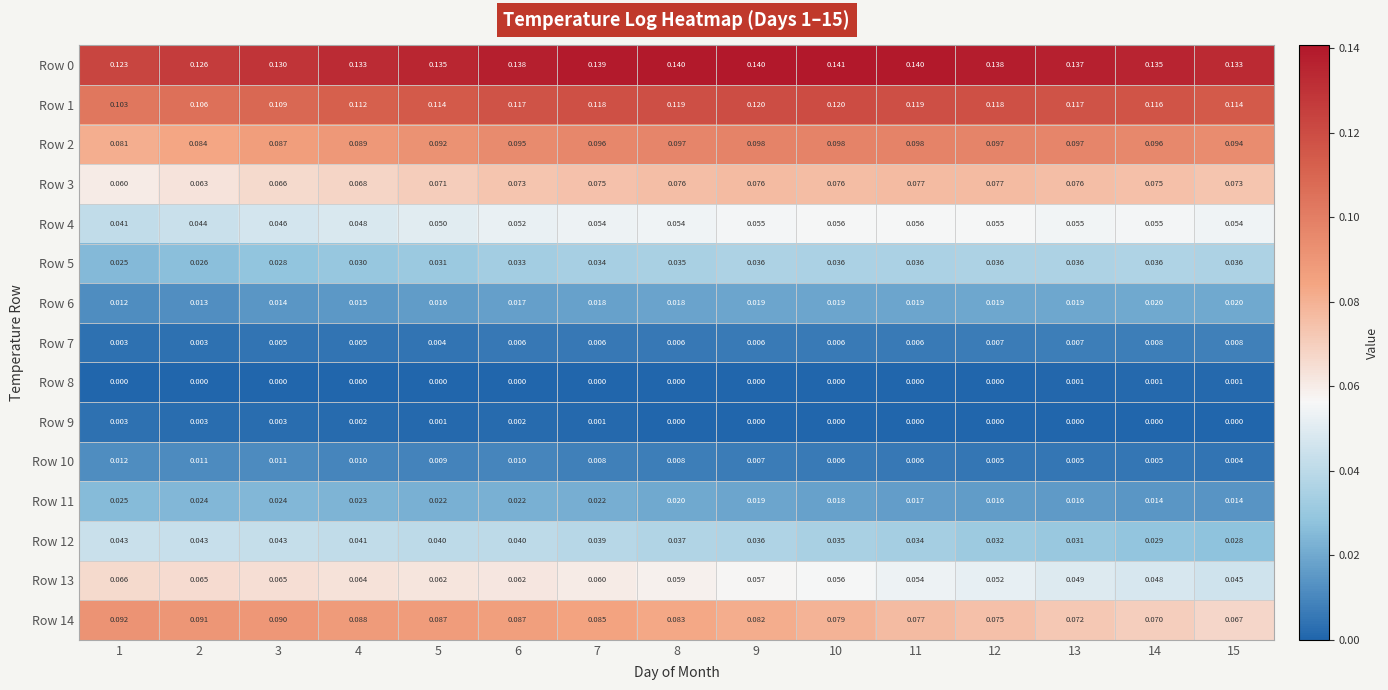

Is the value of Row 5 at 5 greater than the value of Row 11 at 7?

Yes